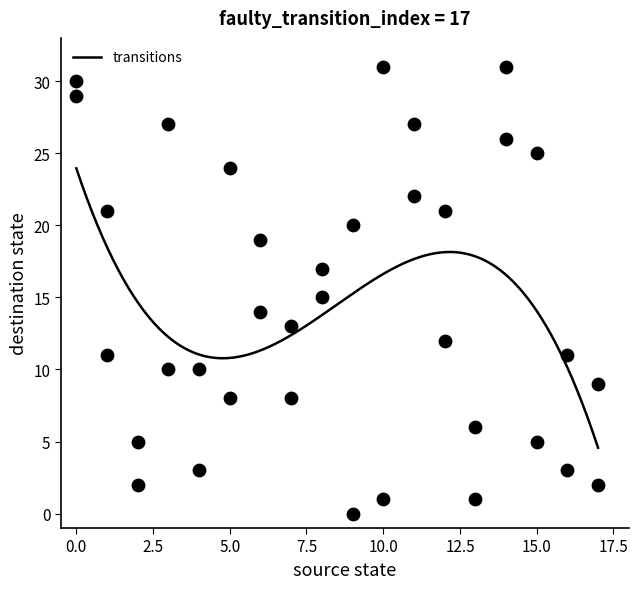

What is the range of Y values (max minus min)?

31